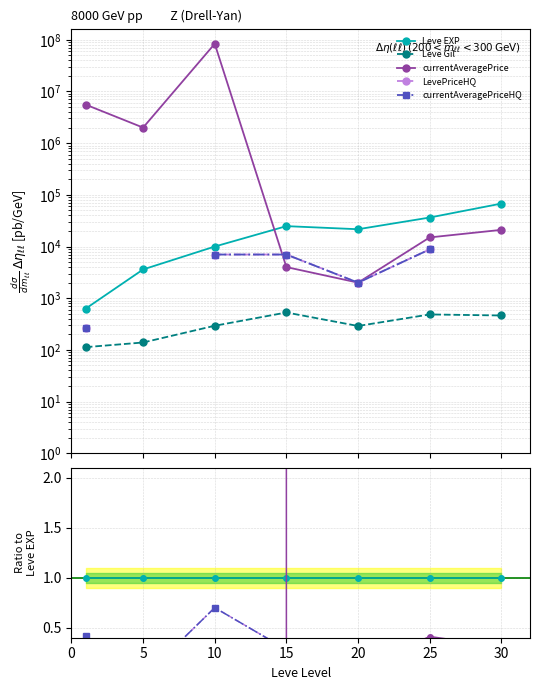

How many lines are shown in the chart?

5